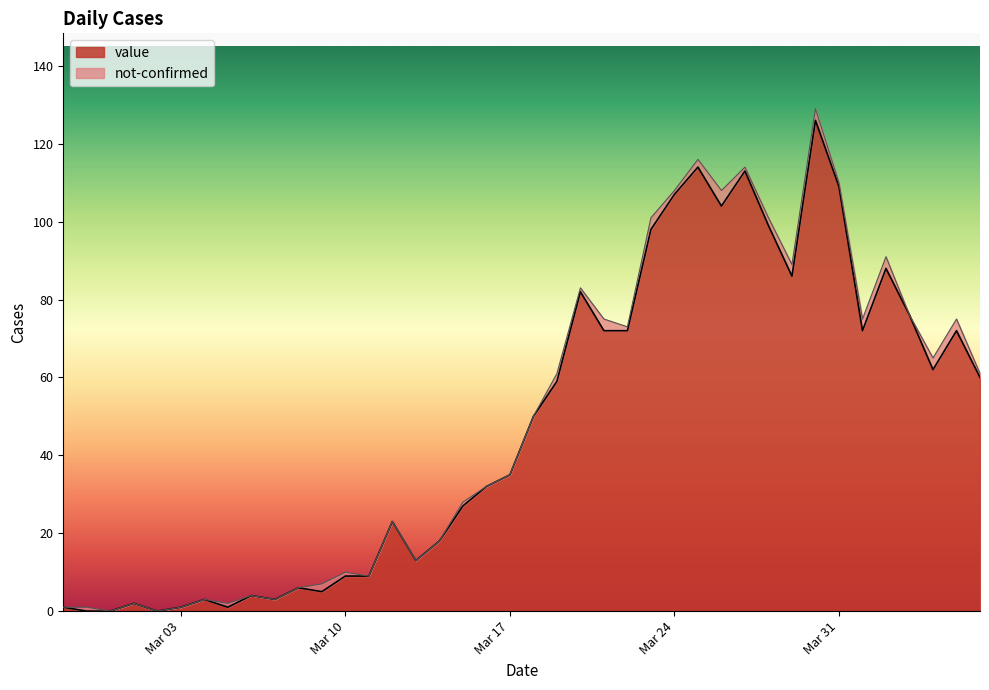

What is the highest value of the value series?

126